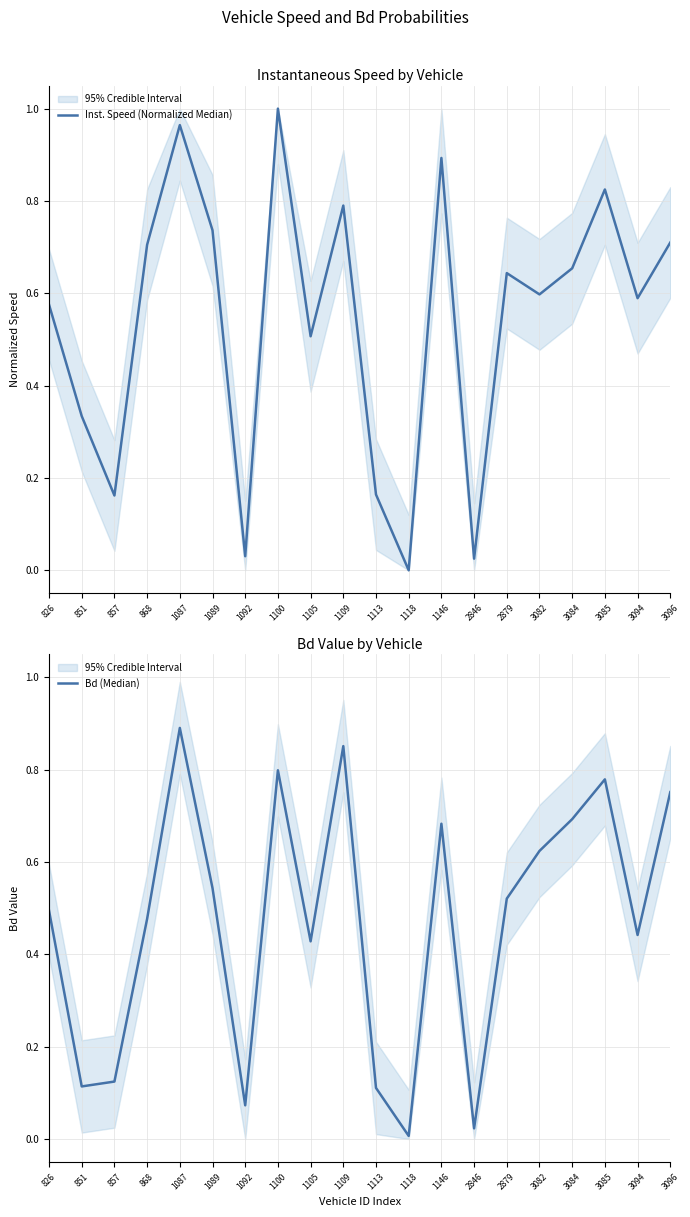

True or false: Inst. Speed (Normalized Median) has a value of 0.4 at 3094.

False